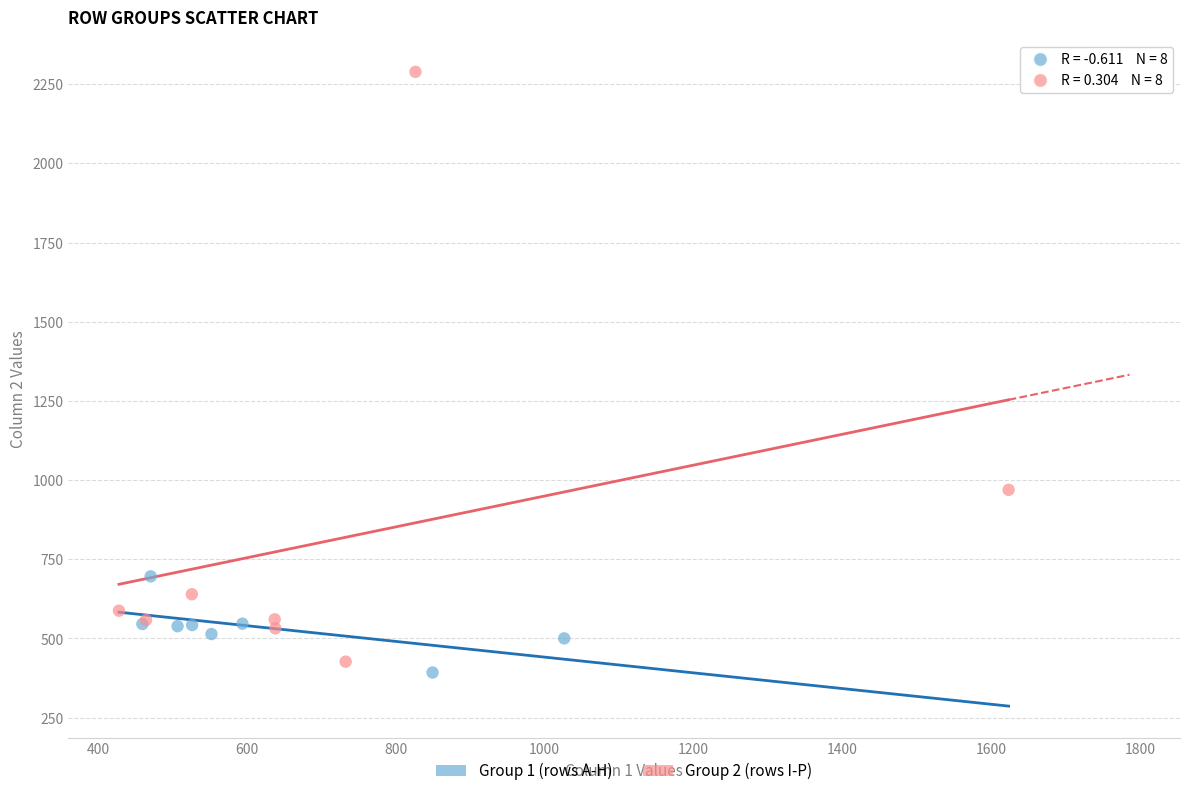

Which series contains the highest Y value?

Group 2 (rows I-P)